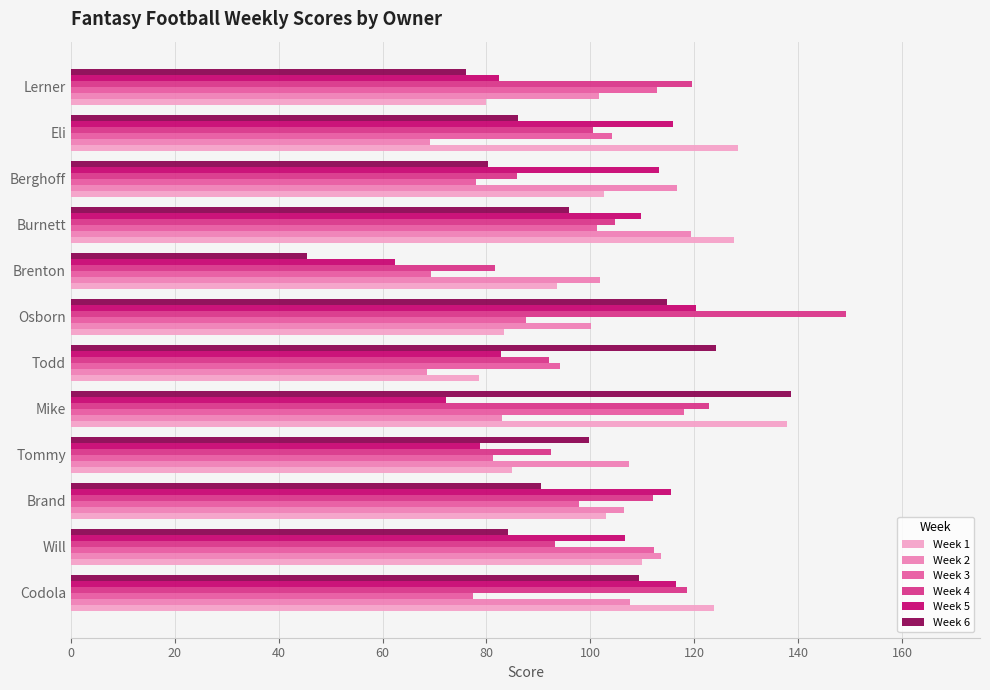

The value of Week 5 at Brand is 67.3. True or false?

False